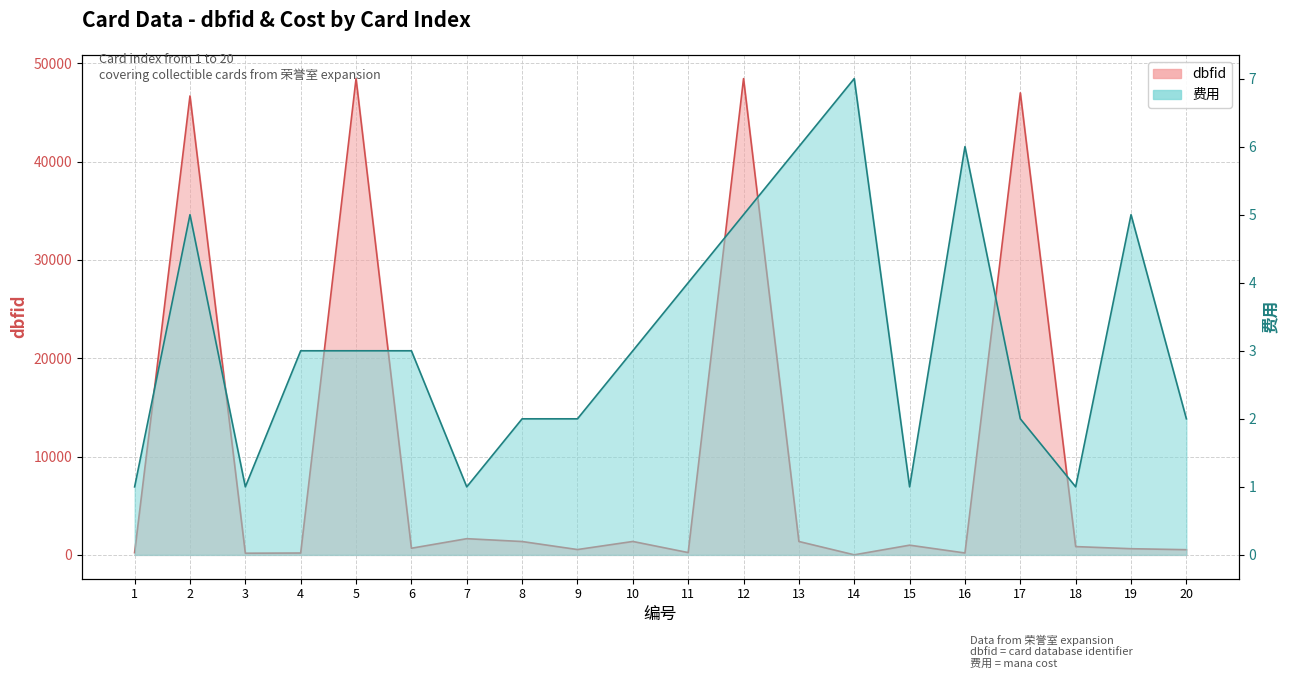

True or false: 费用 has more than 1 points higher than both neighbors.

True